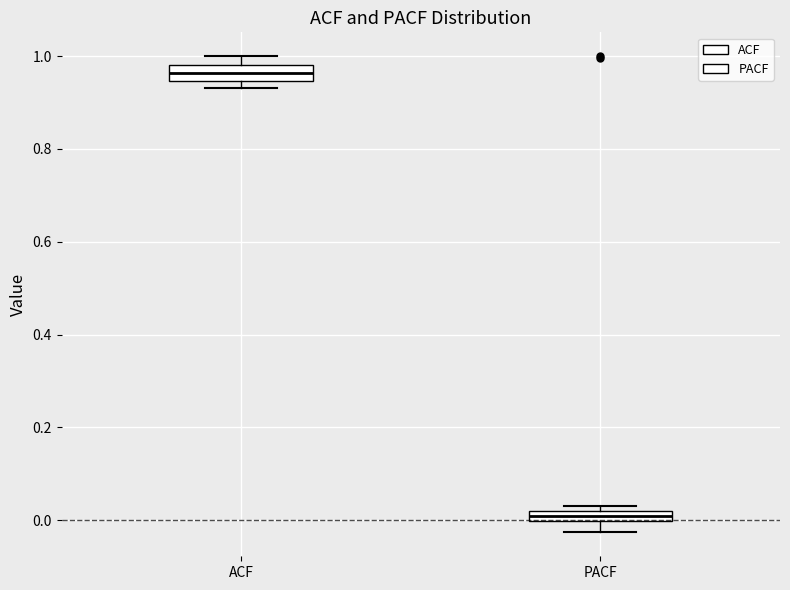

Where is the upper edge of the box for PACF on the y-axis? The values are not printed on the chart, so give them approximately, as read against the axis.

0.02